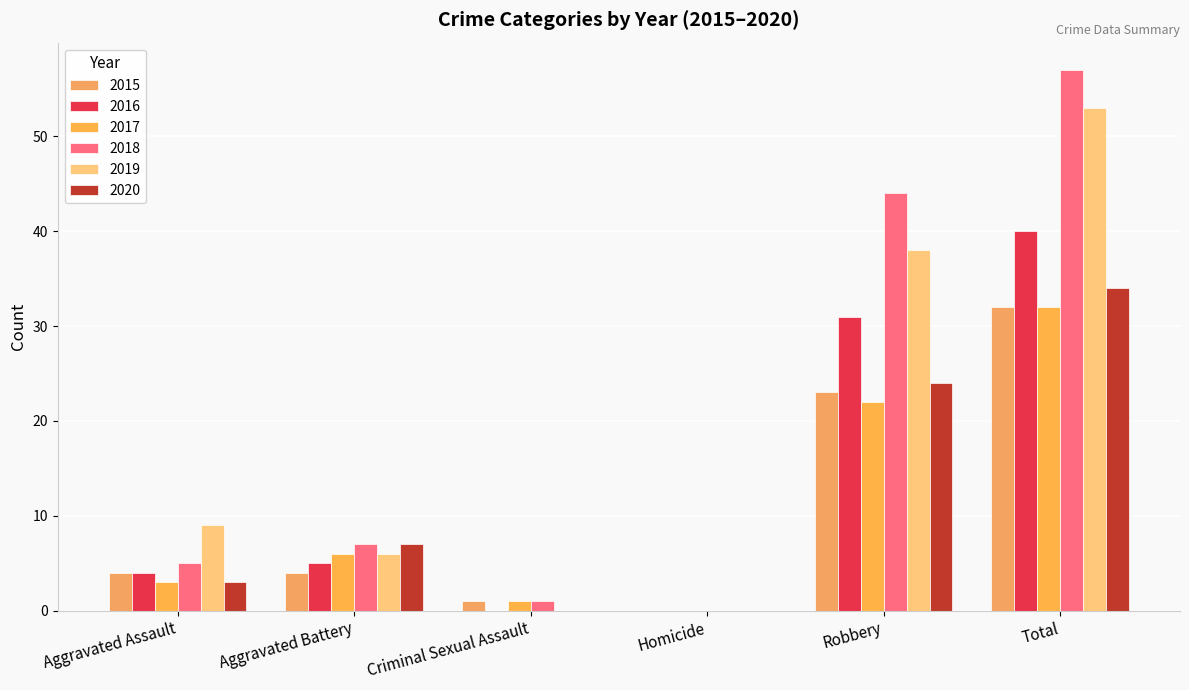

Rank the series at Aggravated Assault from highest to lowest value.

2019, 2018, 2015, 2016, 2017, 2020